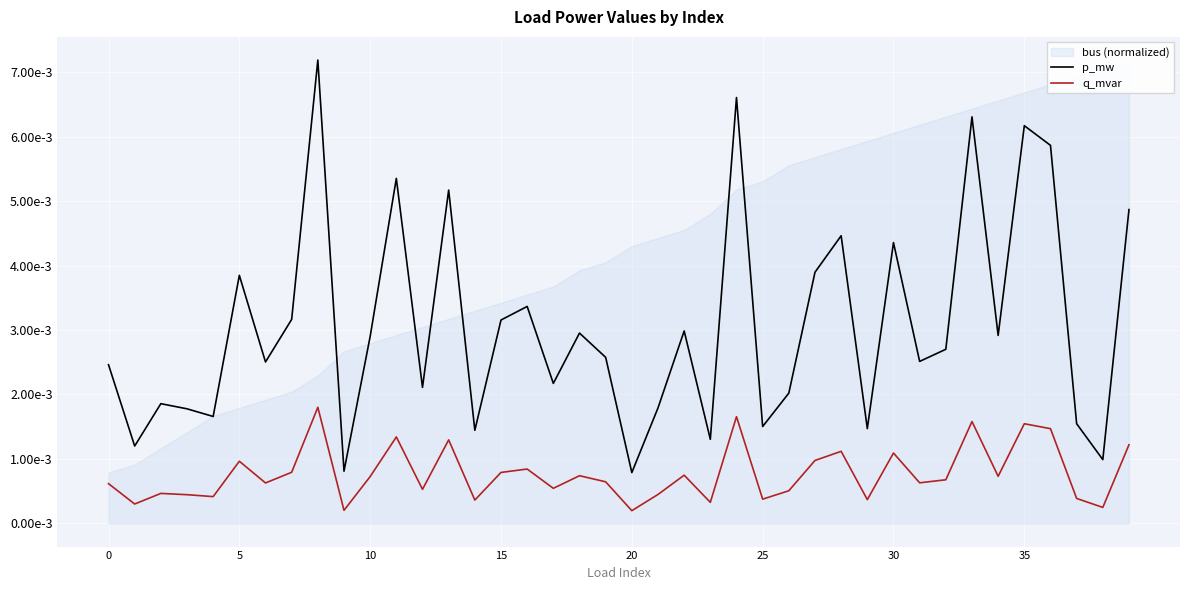

Where is p_mw nearest to the value 0?

20